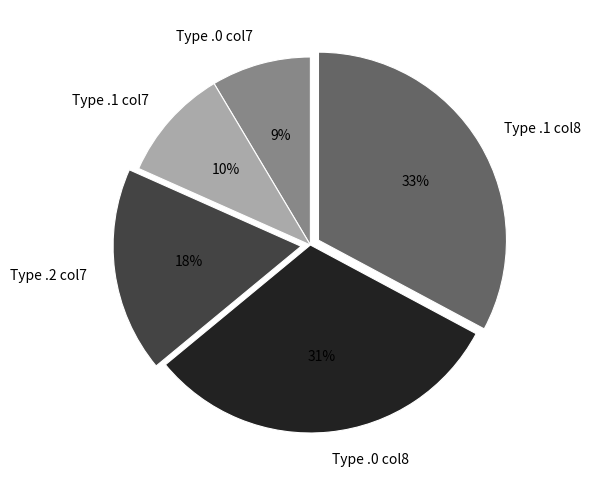

Between Type .1 col7 and Type .0 col7, which is larger?

Type .1 col7